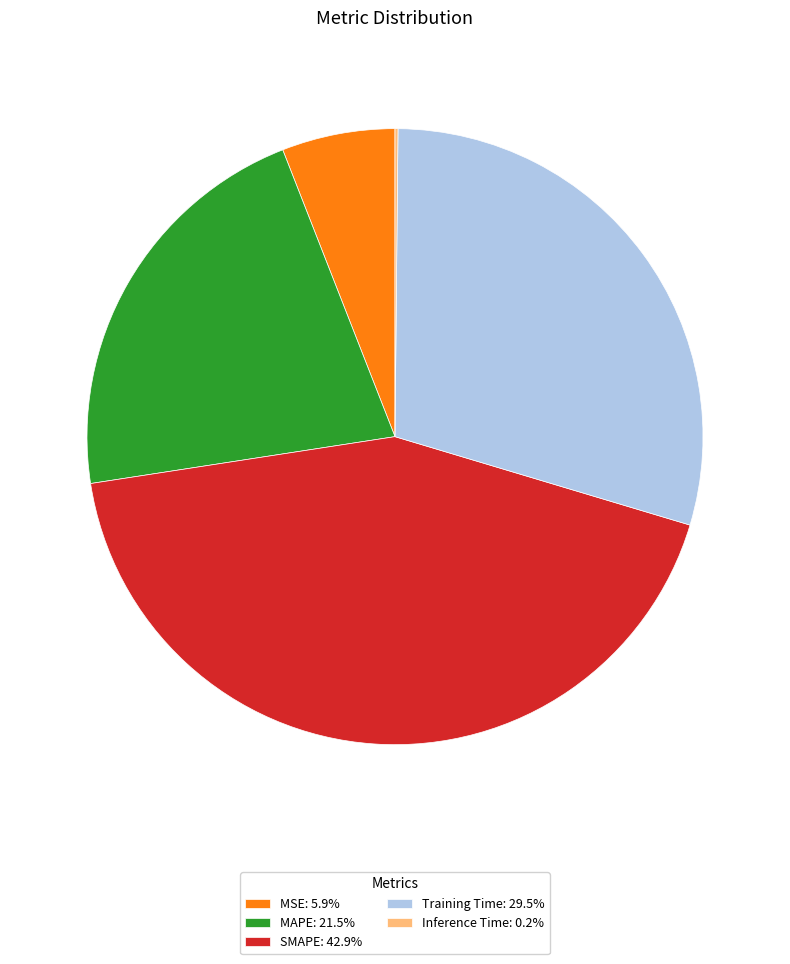

Does MAPE: 21.5% represent more than half of the total?

No